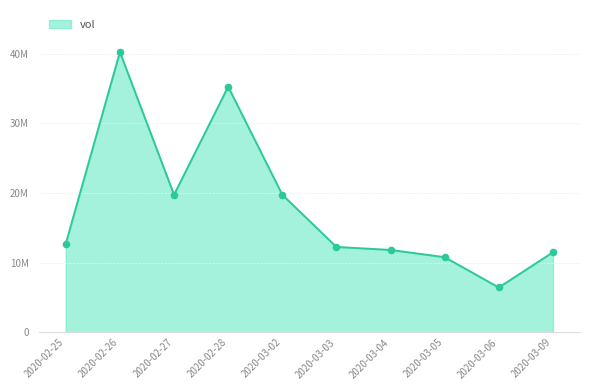

Between 2020-03-09 and 2020-02-26, which is larger?

2020-02-26